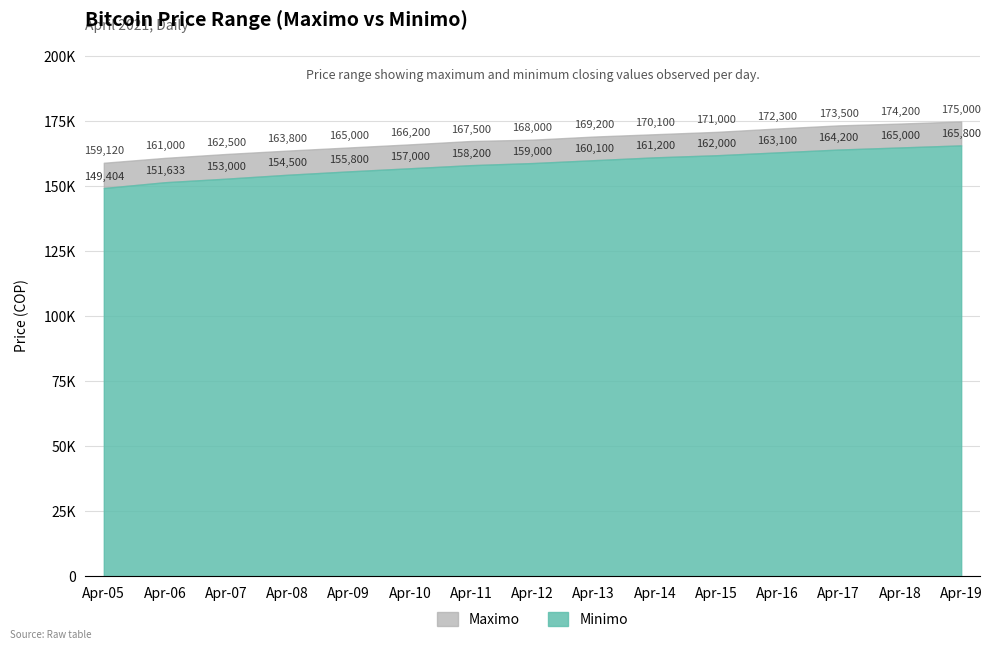

List the labels in order of Maximo value, smallest first.

2021-04-05, 2021-04-06, 2021-04-07, 2021-04-08, 2021-04-09, 2021-04-10, 2021-04-11, 2021-04-12, 2021-04-13, 2021-04-14, 2021-04-15, 2021-04-16, 2021-04-17, 2021-04-18, 2021-04-19